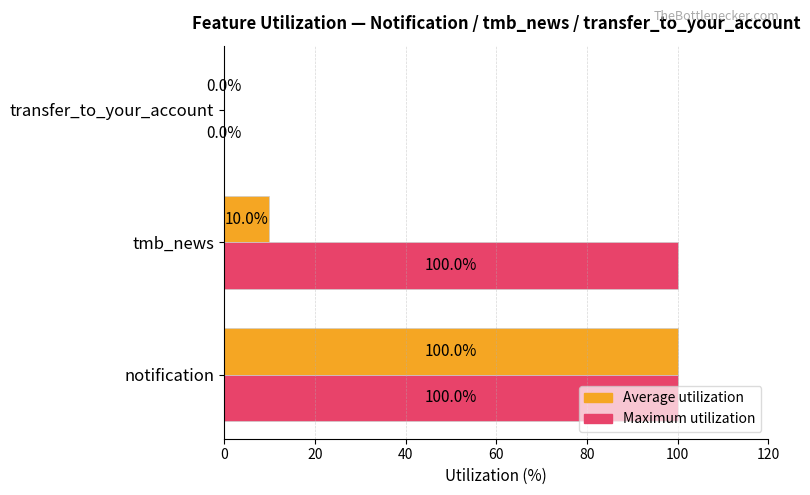

The value of Maximum utilization at tmb_news is 100. True or false?

True